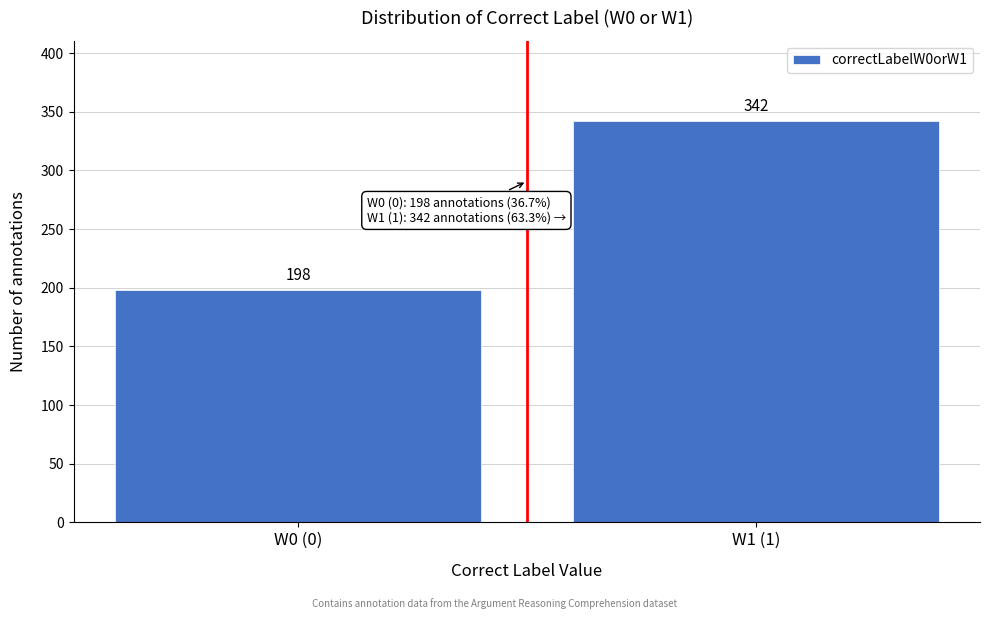

Reading right to left, list all the values displayed in this chart.

342	198